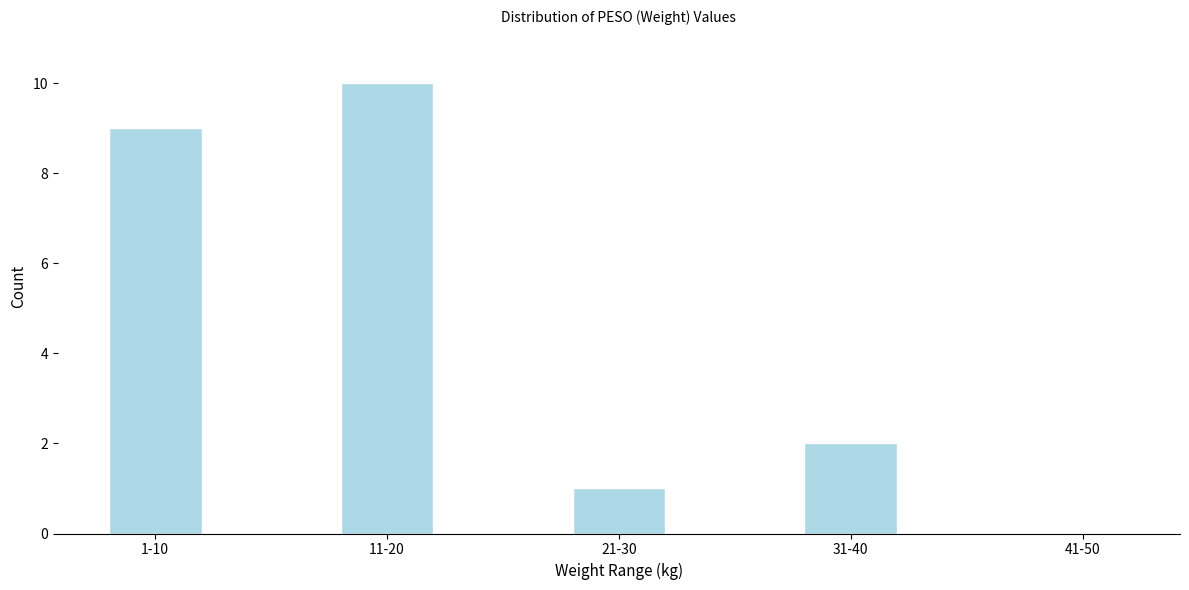

Reading left to right, list all the values displayed in this chart.

1-10=9	11-20=10	21-30=1	31-40=2	41-50=0